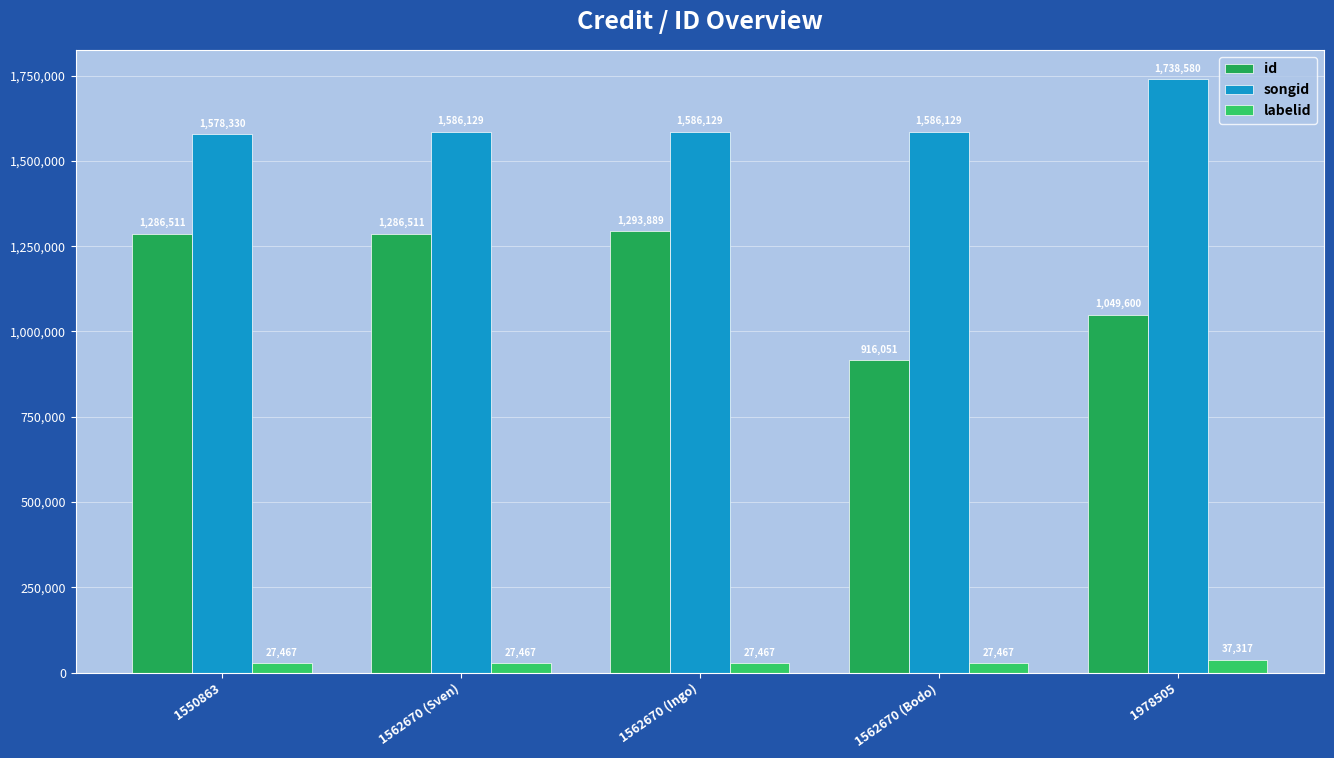

Which series has the largest total across all categories?

songid